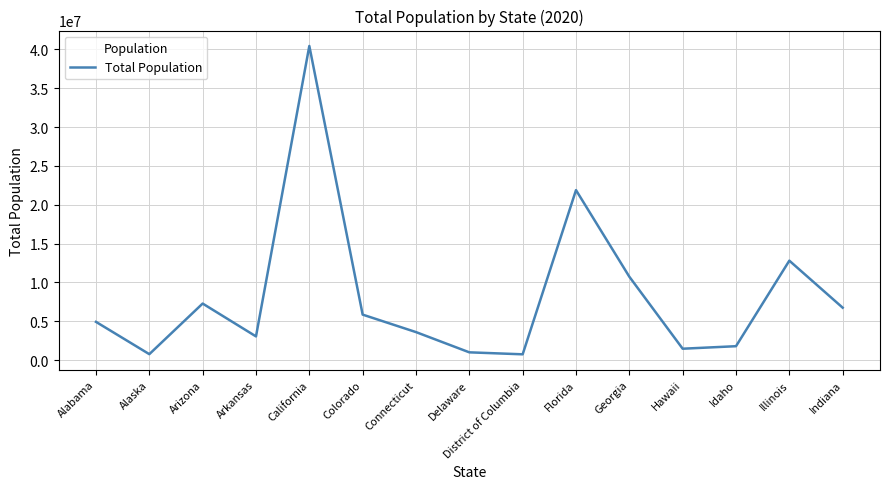

Where is the data nearest to the value 20585596?

Florida